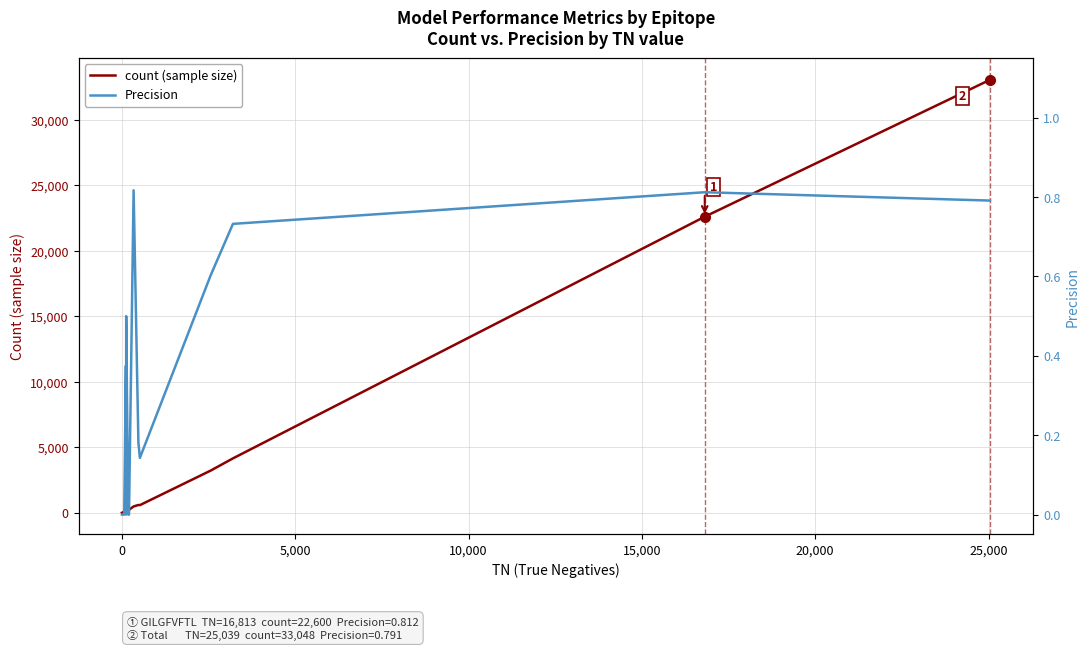

Rank the series by their average value, from lowest to highest.

Precision, count (sample size)